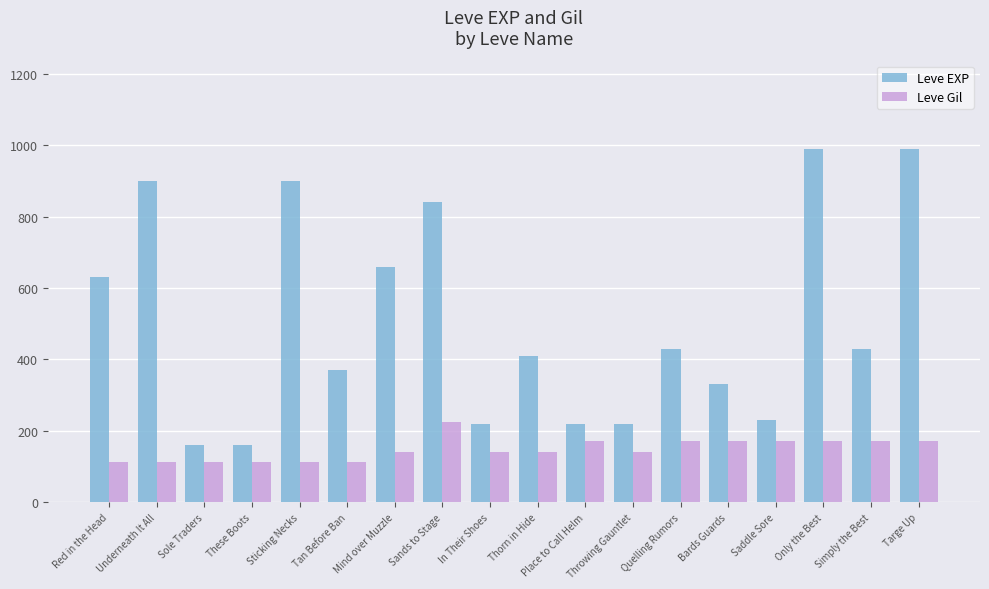

How many bars are there in total?

36